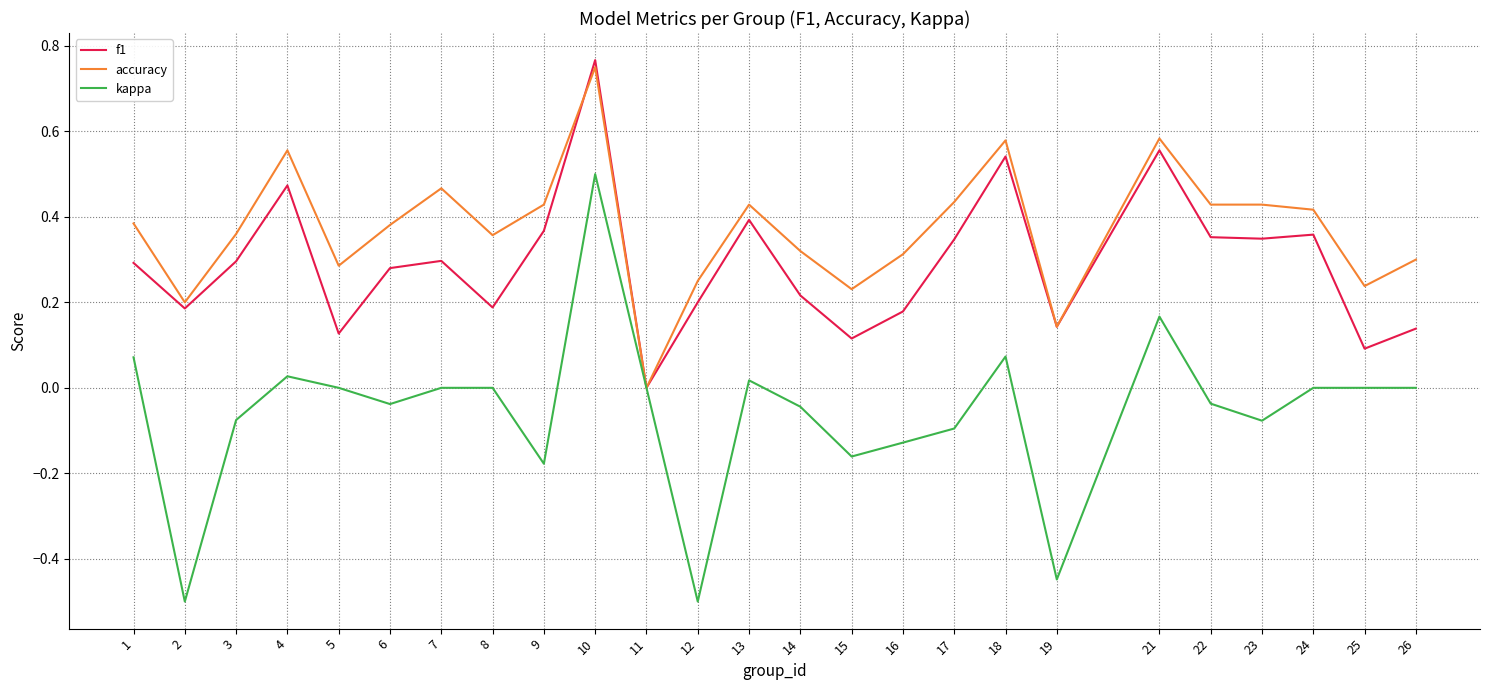

Which series has the largest total across all categories?

accuracy